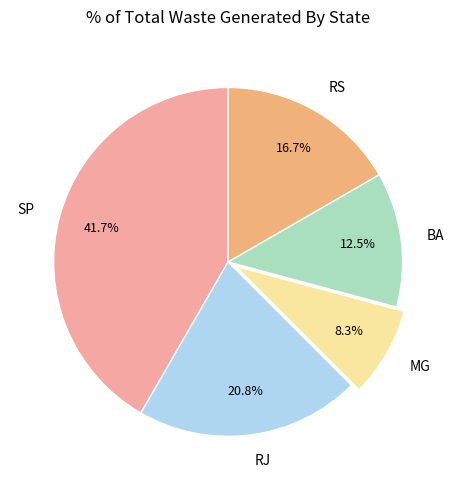

Which category has the smallest portion of the pie?

MG